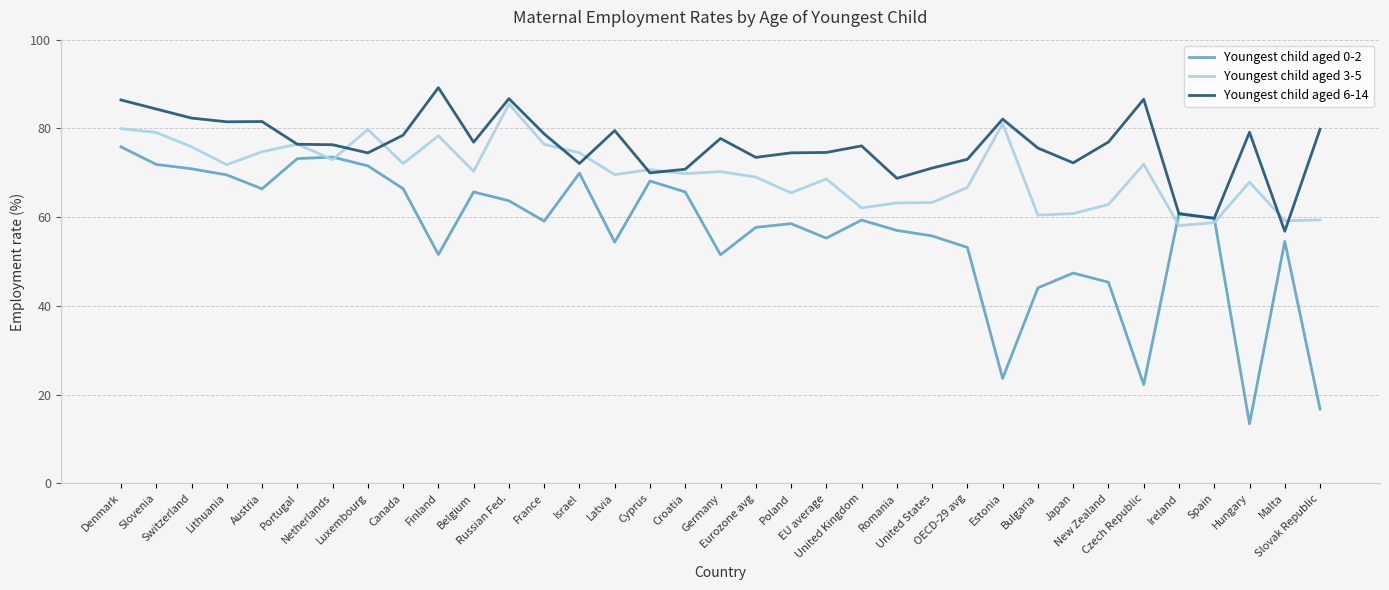

Which series has the widest spread of values?

Youngest child aged 0-2